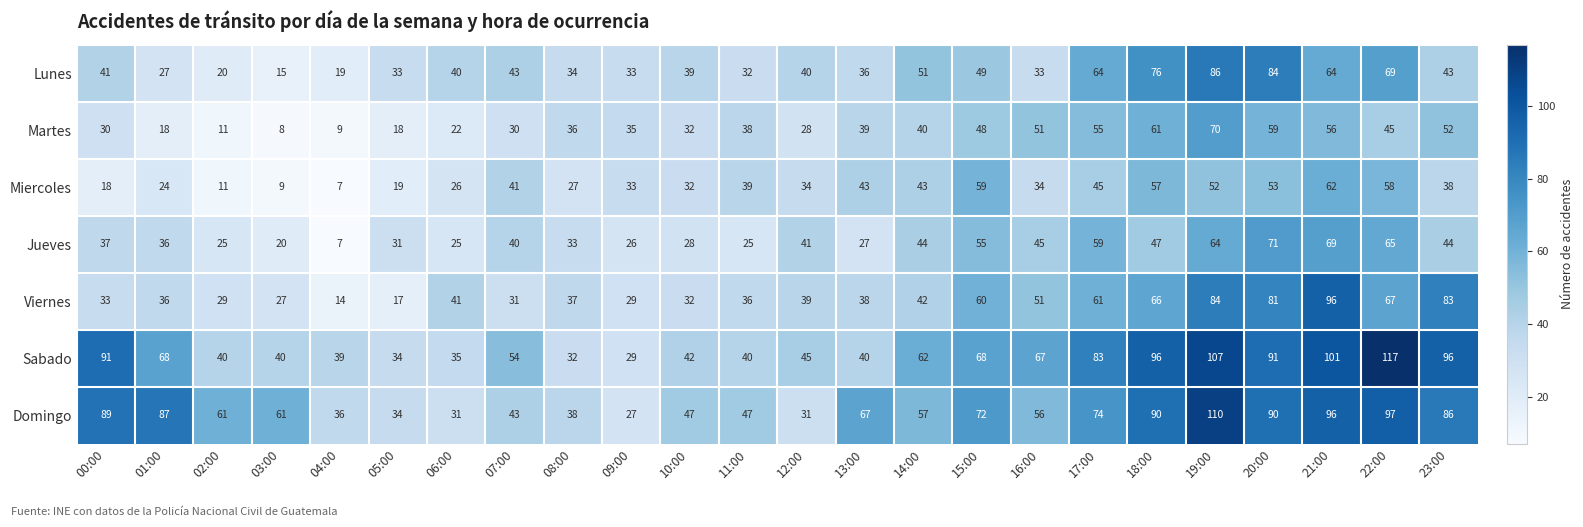

Where does the Domingo series first go above 61?

00:00